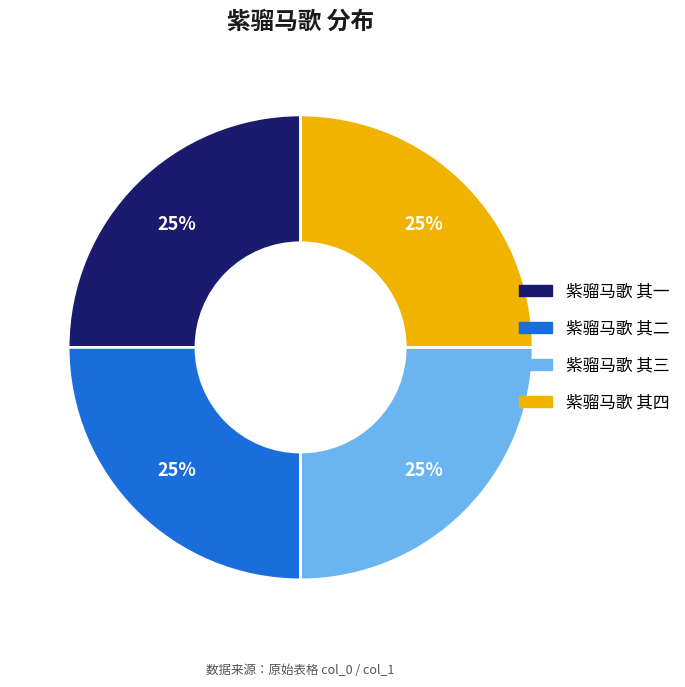

To the nearest percent, what is the average slice percentage?

25%